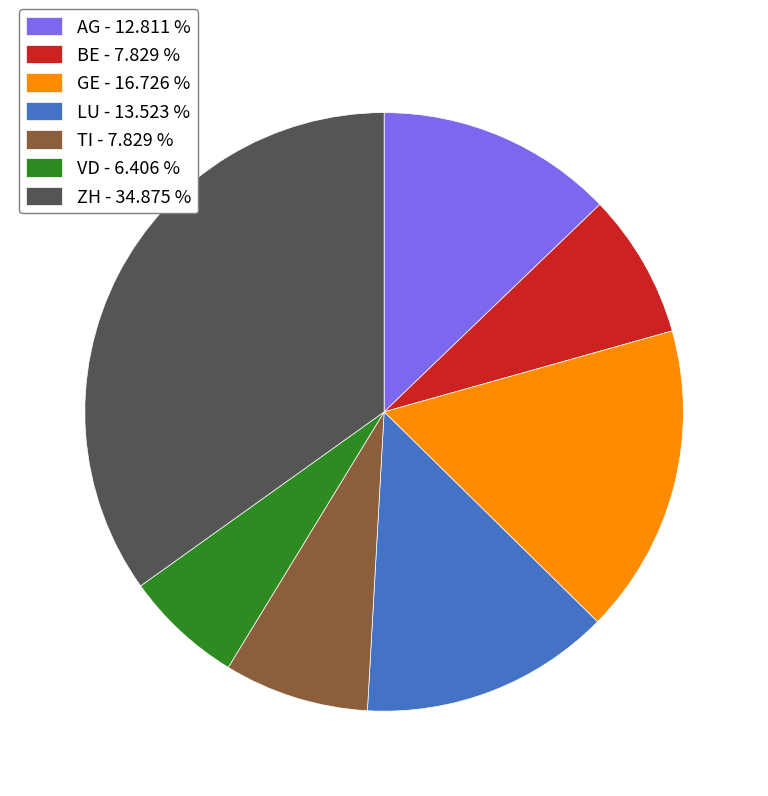

Is the sum of GE - 16.726 % and ZH - 34.875 % greater than half?

Yes